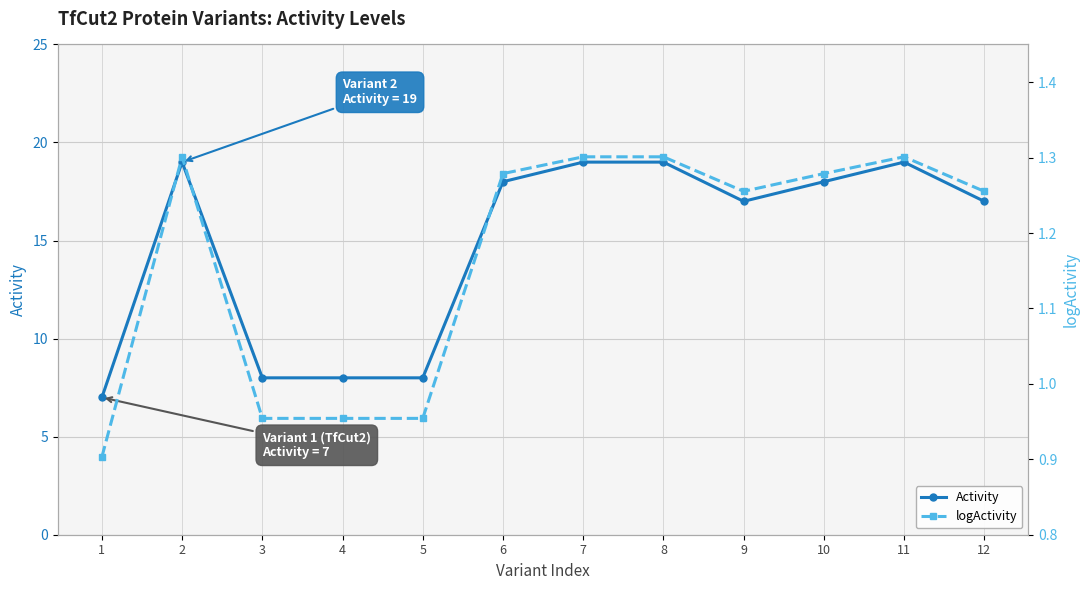

Where does the Activity series first go above 18?

2